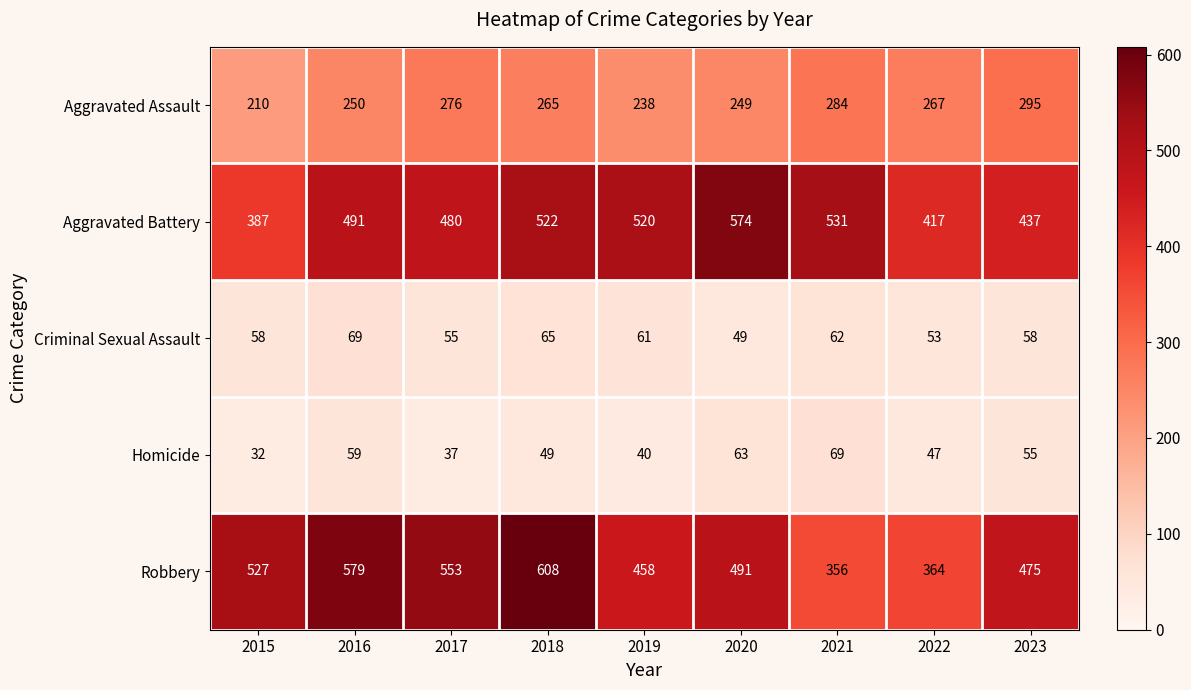

Which series has the widest spread of values?

Robbery